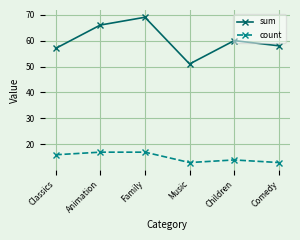

Reading left to right, list all the values displayed in this chart.

sum: Classics=57	Animation=66	Family=69	Music=51	Children=60	Comedy=58
count: Classics=16	Animation=17	Family=17	Music=13	Children=14	Comedy=13